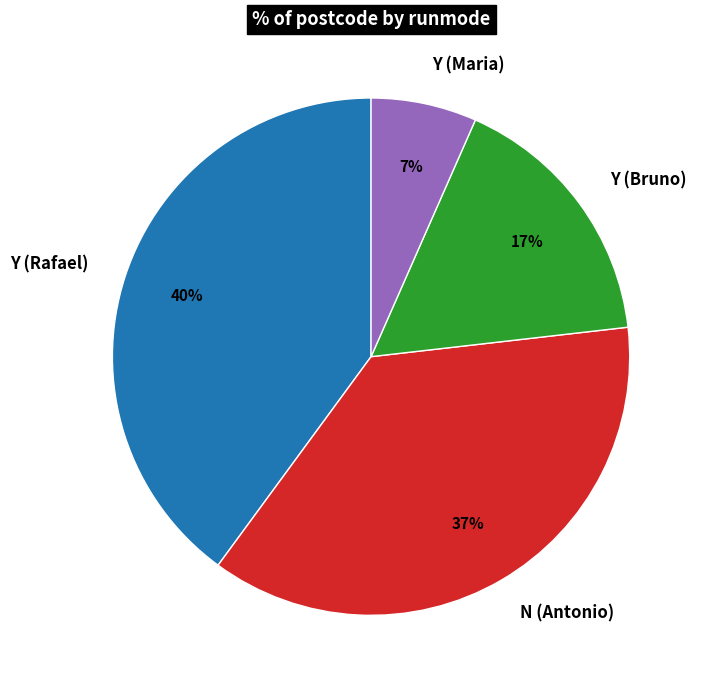

Does Y (Maria) represent more than half of the total?

No